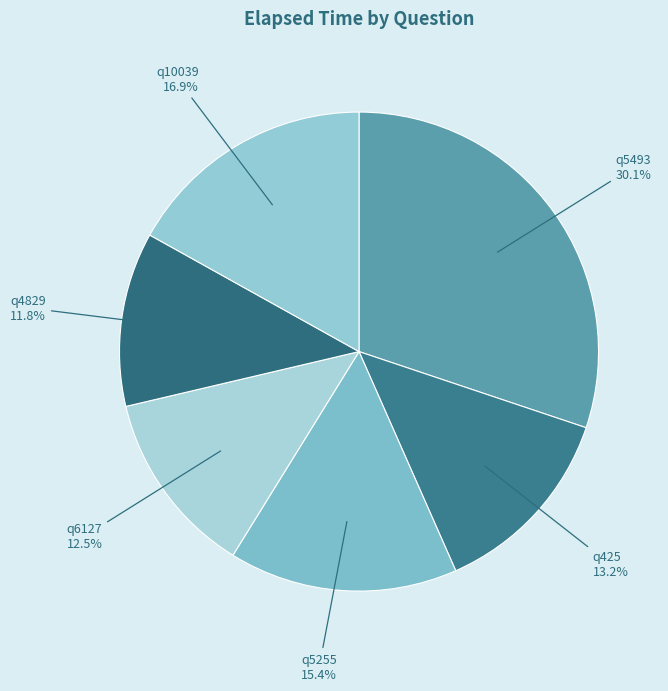

Rank the categories by value from highest to lowest.

q5493, q10039, q5255, q425, q6127, q4829